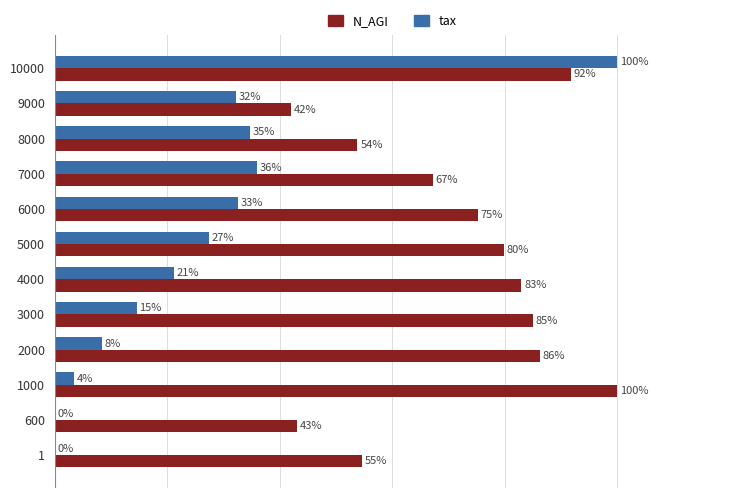

Is the value of N_AGI at 6000 greater than the value of tax at 8000?

Yes